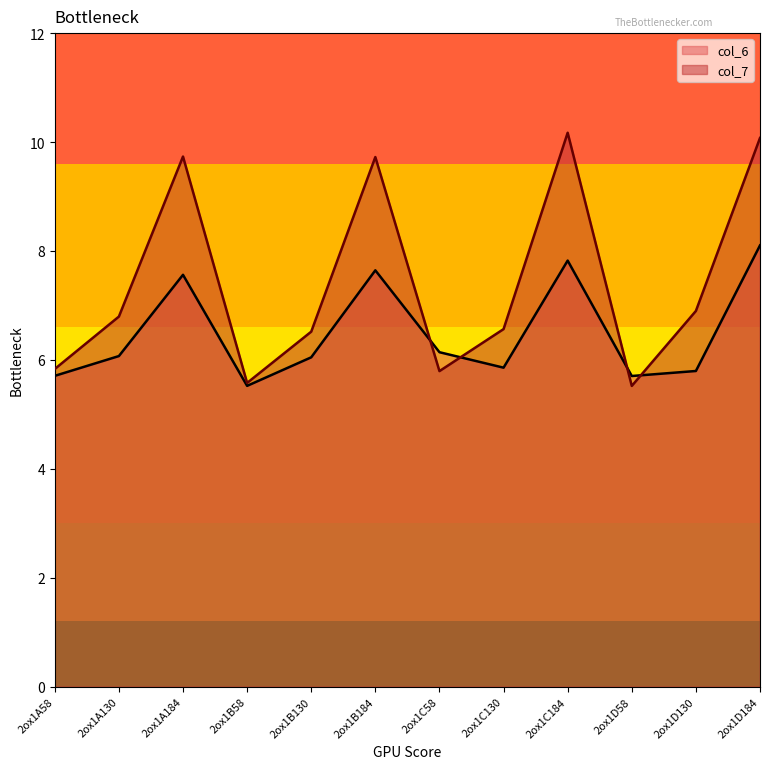

What is the spread (max minus min) of values at 2ox1C184?

2.3